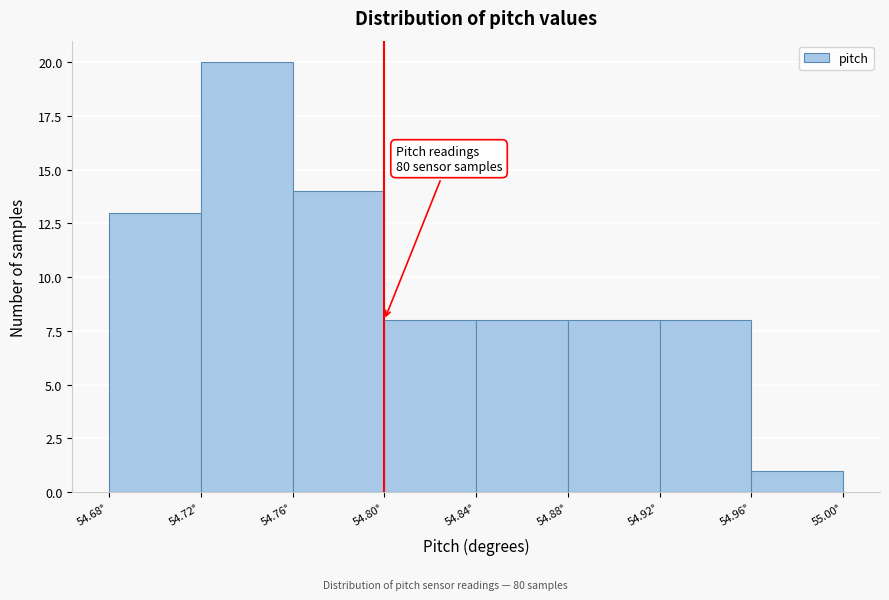

Which range on the x-axis has the tallest bar?

54.72 to 54.76